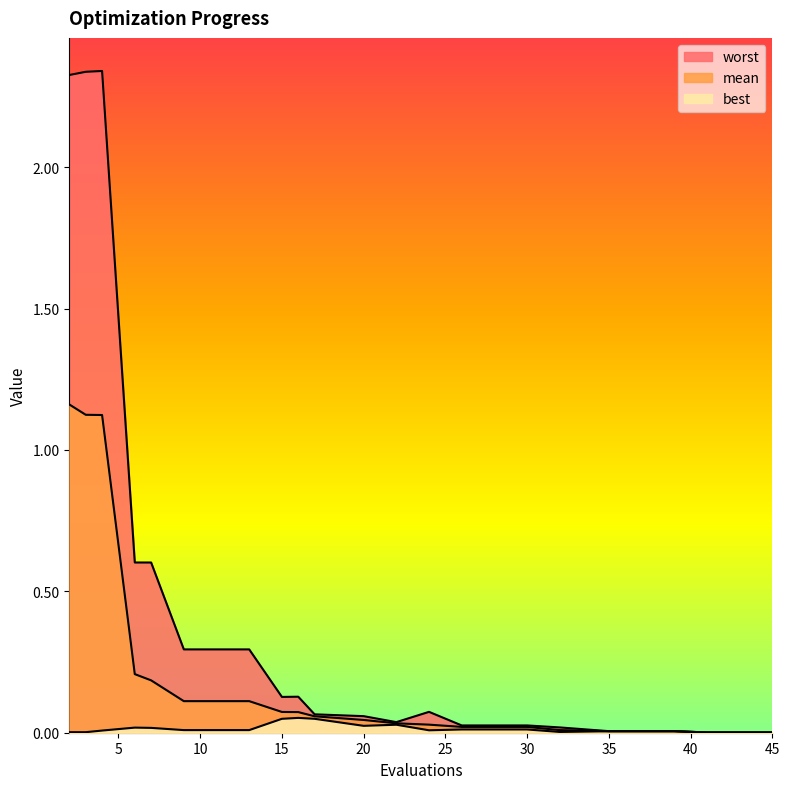

Is it true that worst equals 0.1 at 15?

True